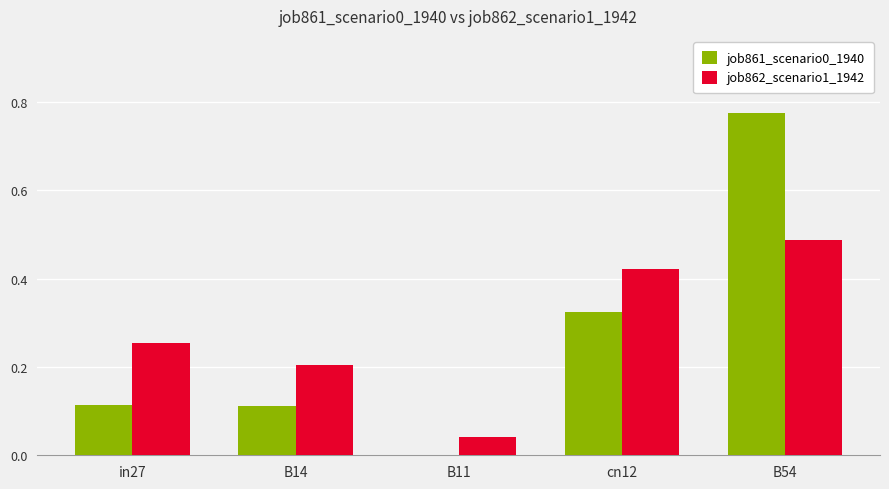

What is the sum of all job862_scenario1_1942 values?

1.4